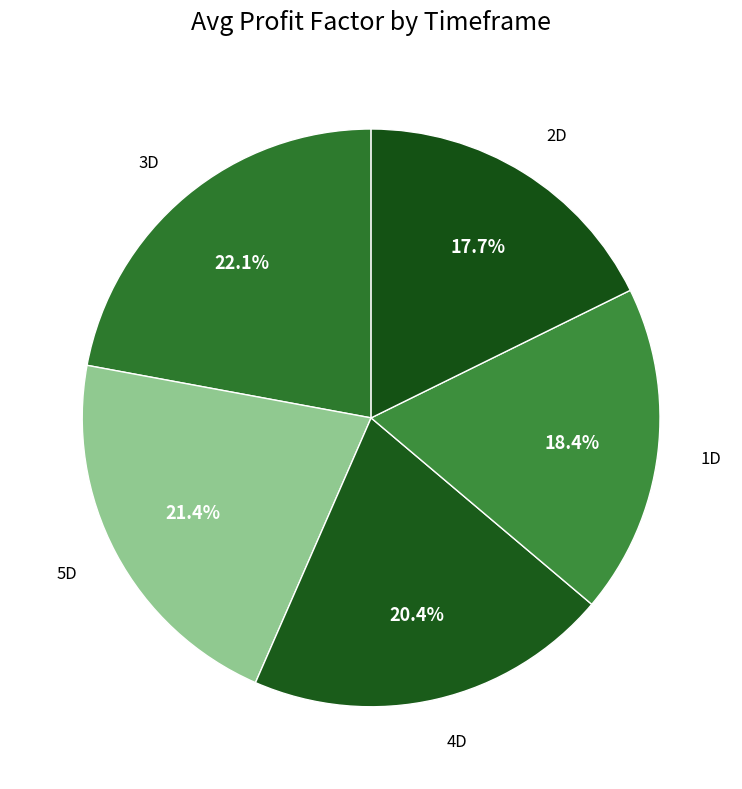

How many slices are in this pie chart?

5